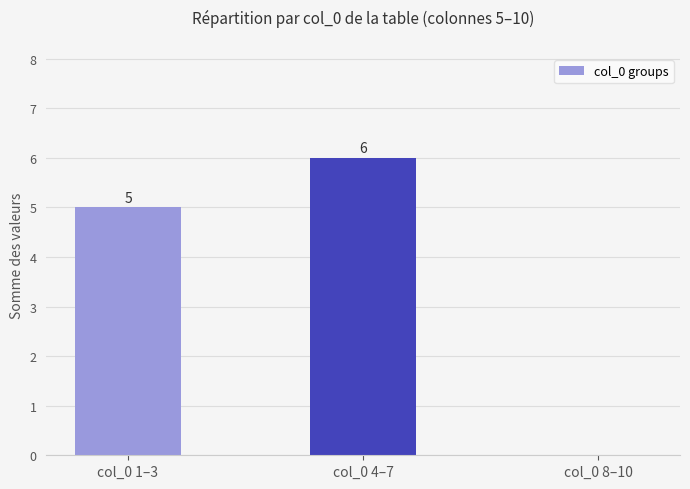

What is the greatest value displayed?

6